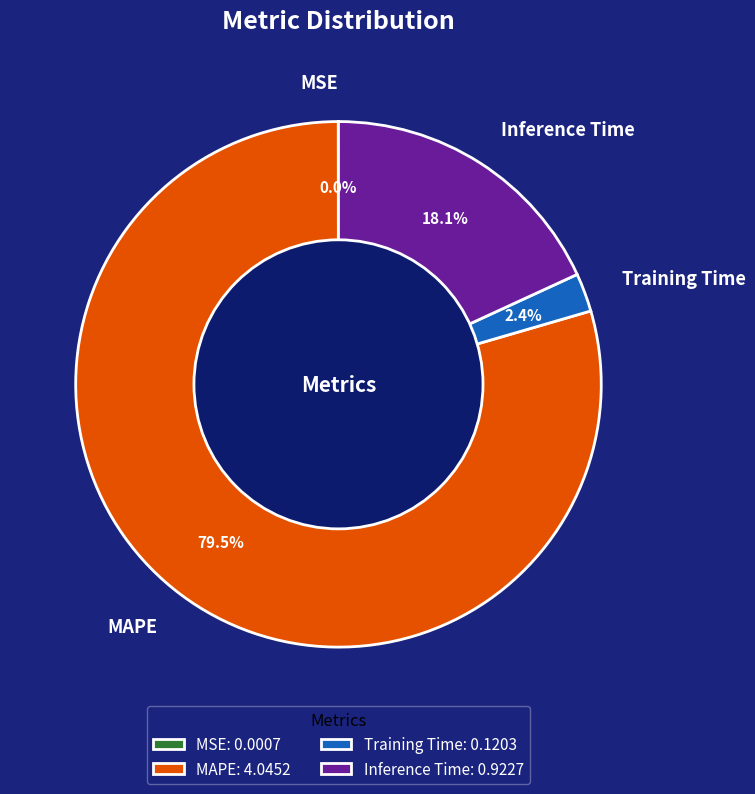

Which slice is the largest?

MAPE